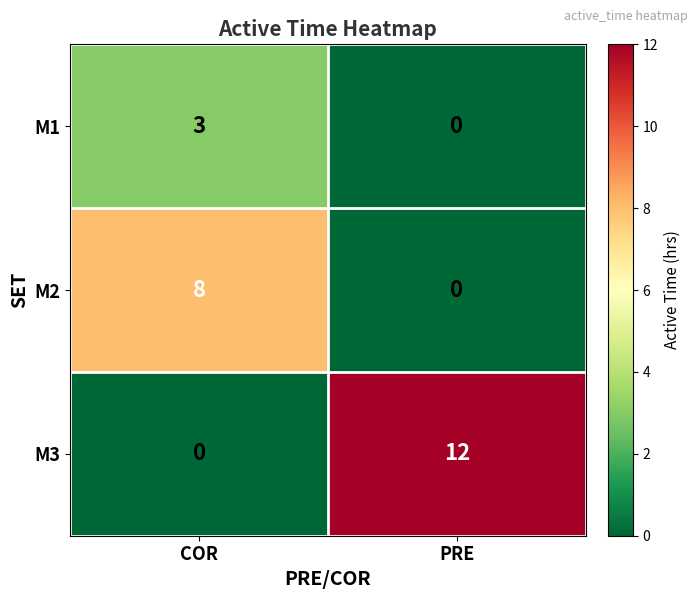

What is the average value of the M2 series?

4